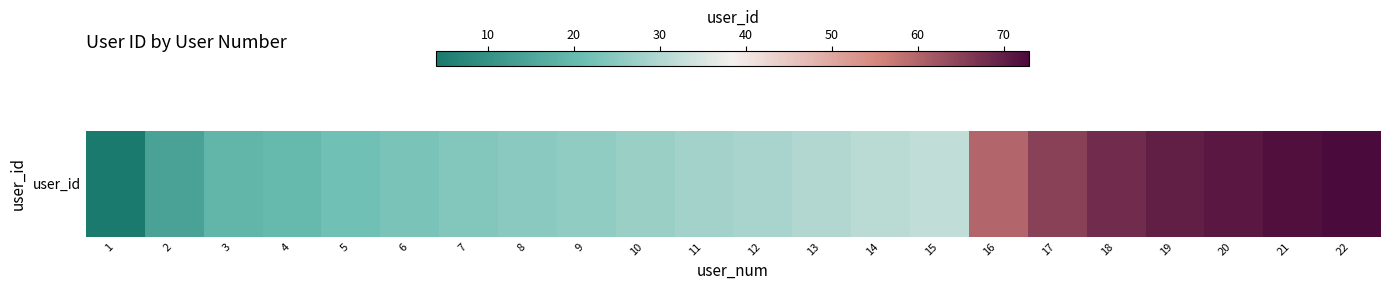

What is the change in value from 3 to 17?

+46